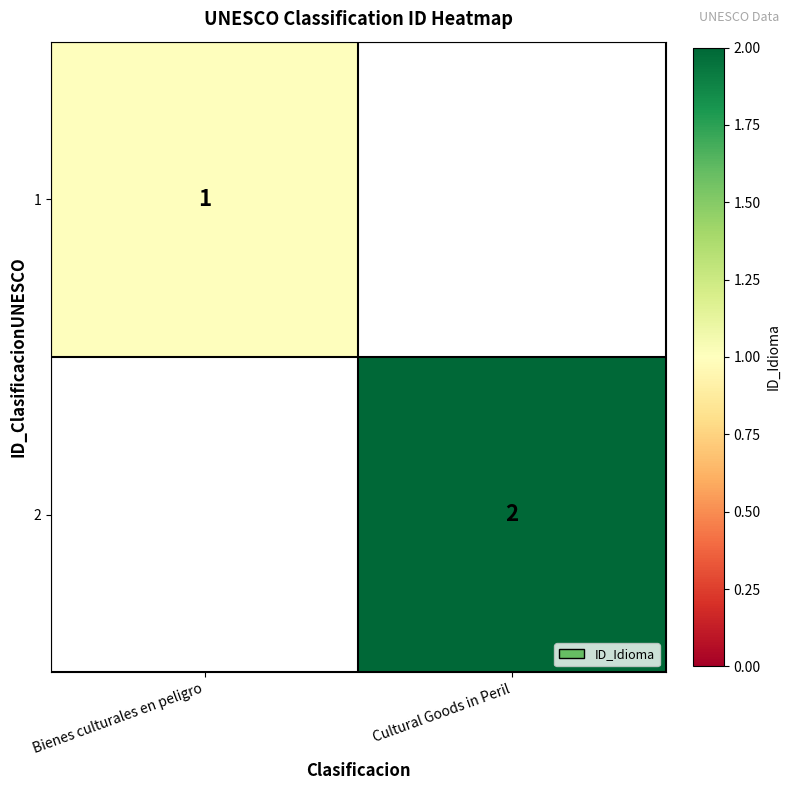

What is the greatest value displayed?

2.0